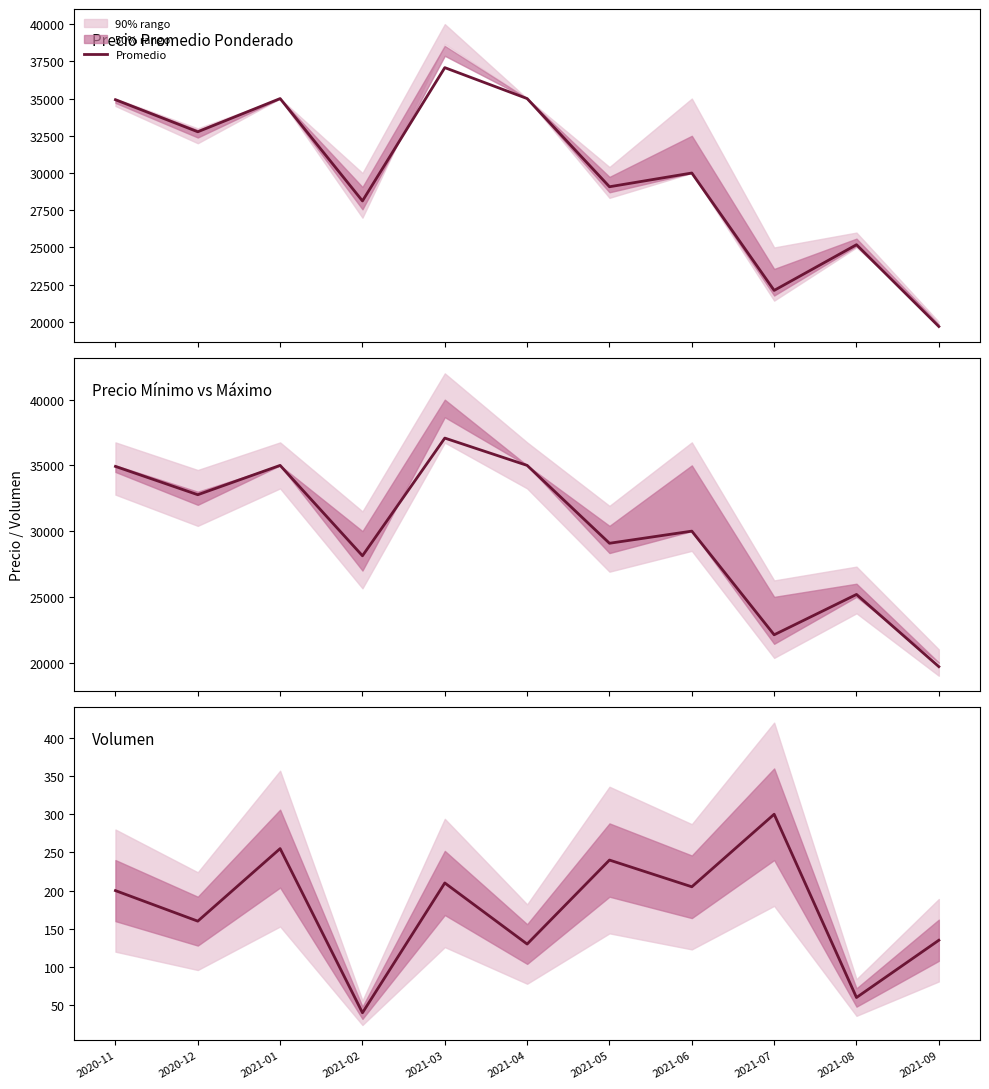

Which has a higher value, 2021-01 or 2021-08?

2021-01